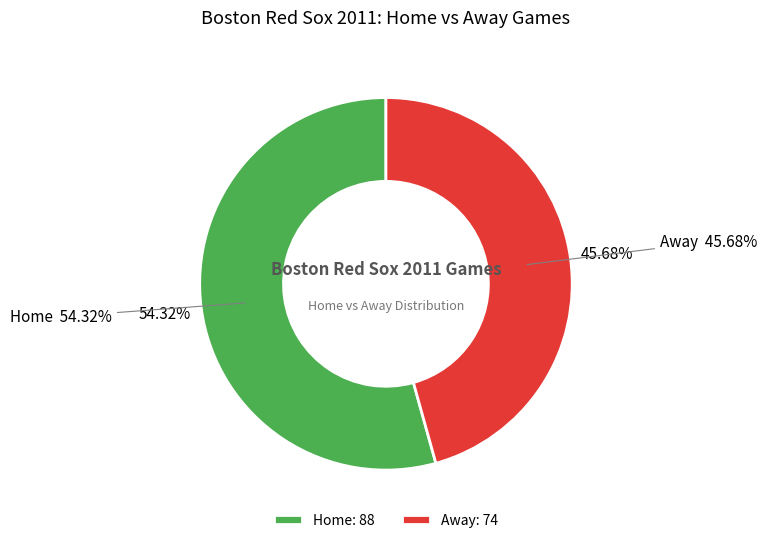

Which category has the biggest portion of the pie?

Home